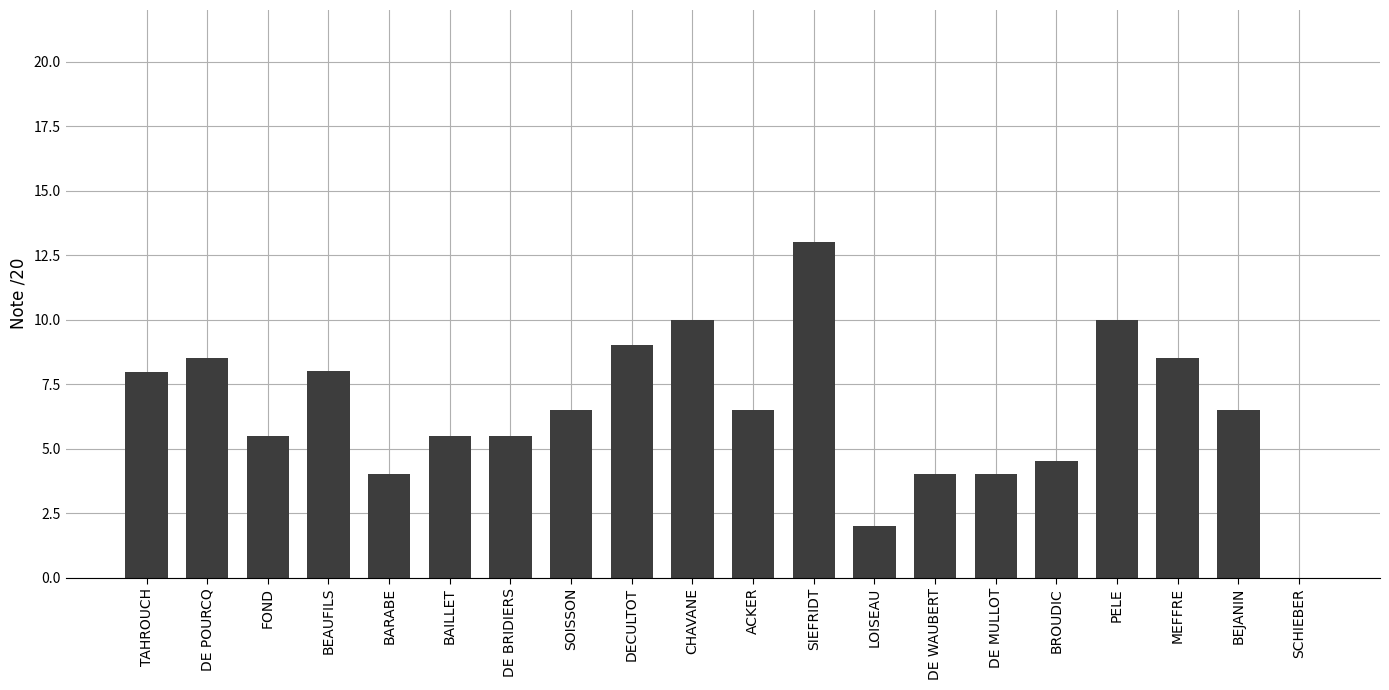

Reading left to right, transcribe all the data shown in this chart.

TAHROUCH=8.0	DE POURCQ=8.5	FOND=5.5	BEAUFILS=8.0	BARABE=4.0	BAILLET=5.5	DE BRIDIERS=5.5	SOISSON=6.5	DECULTOT=9.0	CHAVANE=10.0	ACKER=6.5	SIEFRIDT=13.0	LOISEAU=2.0	DE WAUBERT=4.0	DE MULLOT=4.0	BROUDIC=4.5	PELE=10.0	MEFFRE=8.5	BEJANIN=6.5	SCHIEBER=0.0